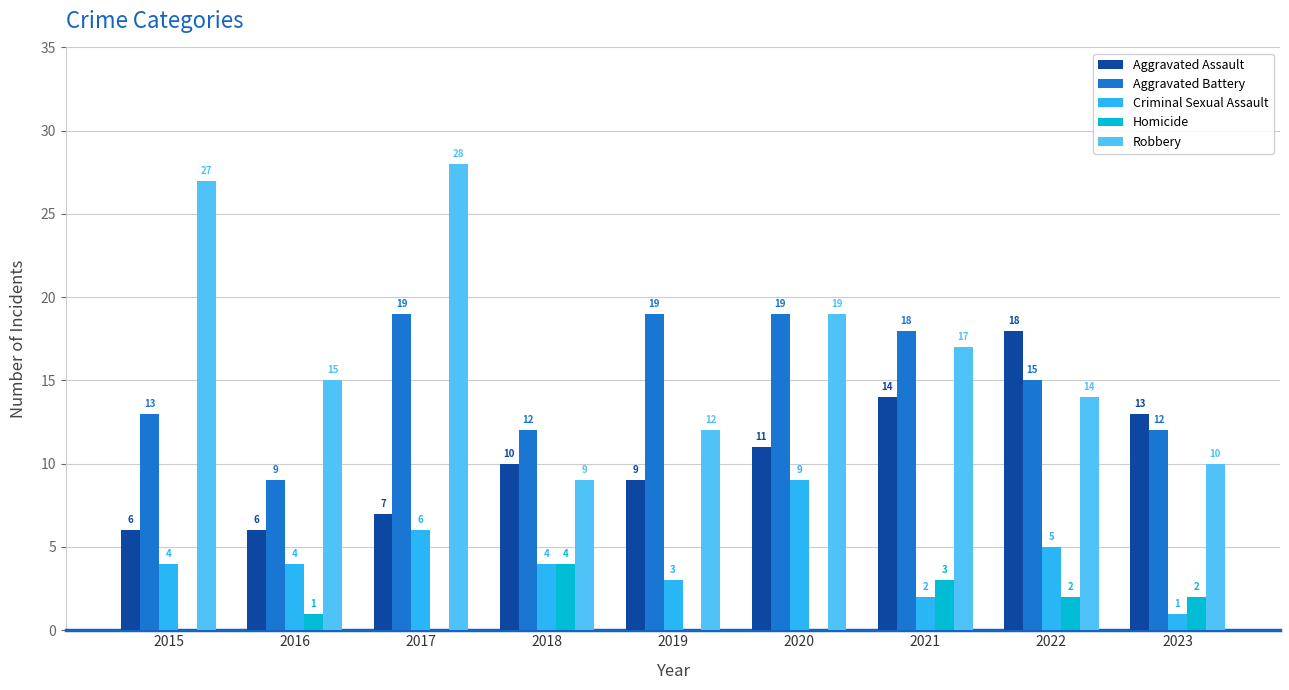

What is the difference between the Robbery values at 2015 and 2016?

12